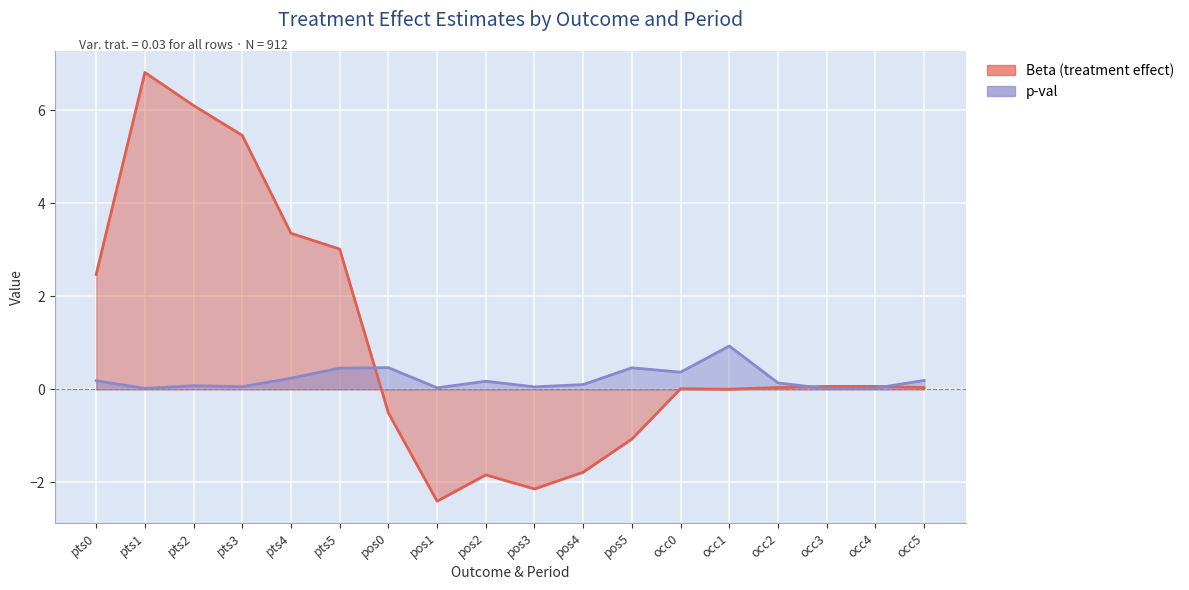

What are all the series names shown in the legend?

p-val, Beta